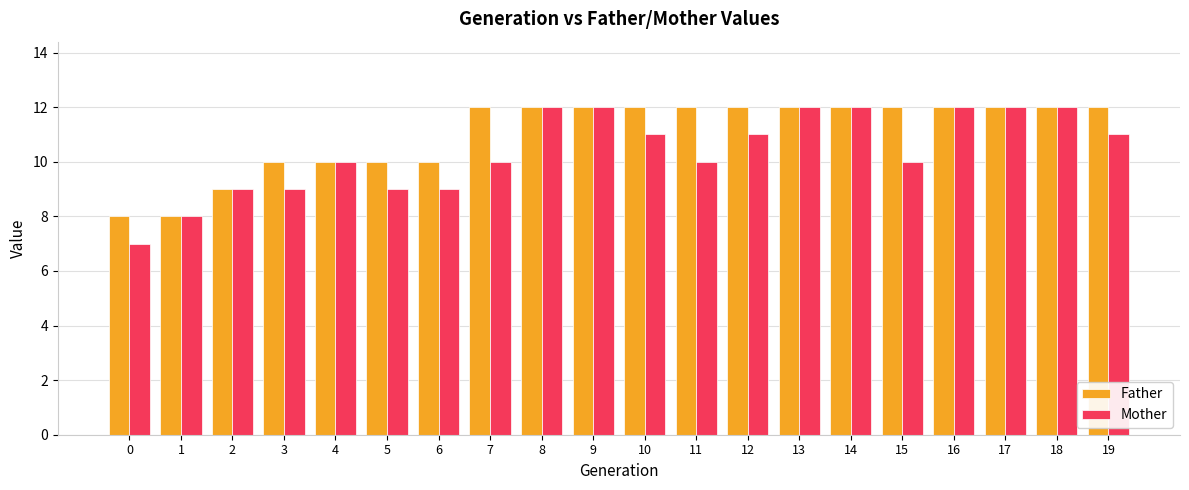

How many values in the Mother series are below 11?

10